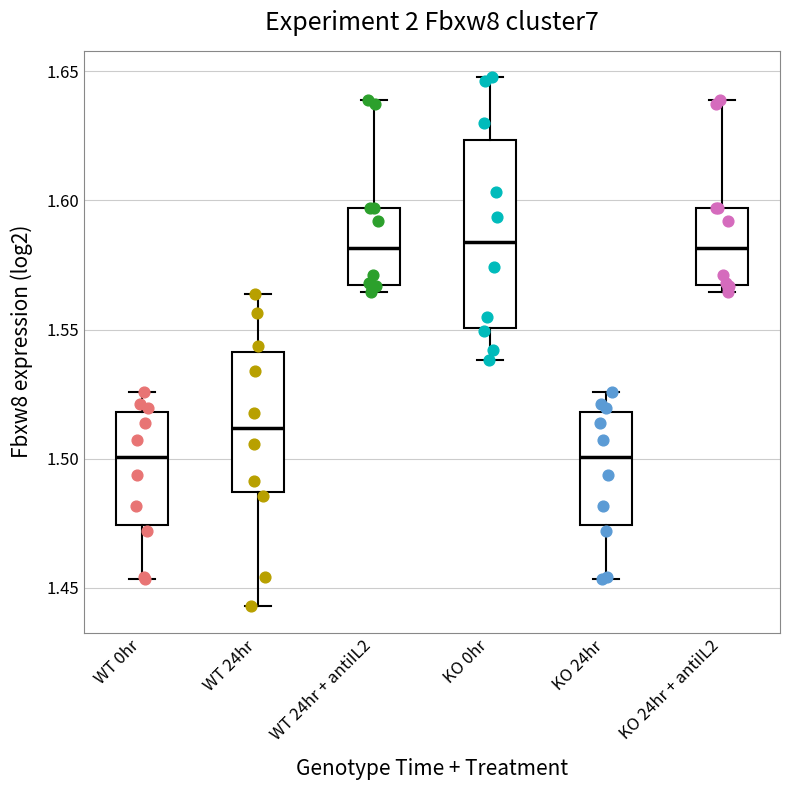

Comparing the boxes themselves (not the whiskers), which one is the tallest?

KO 0hr